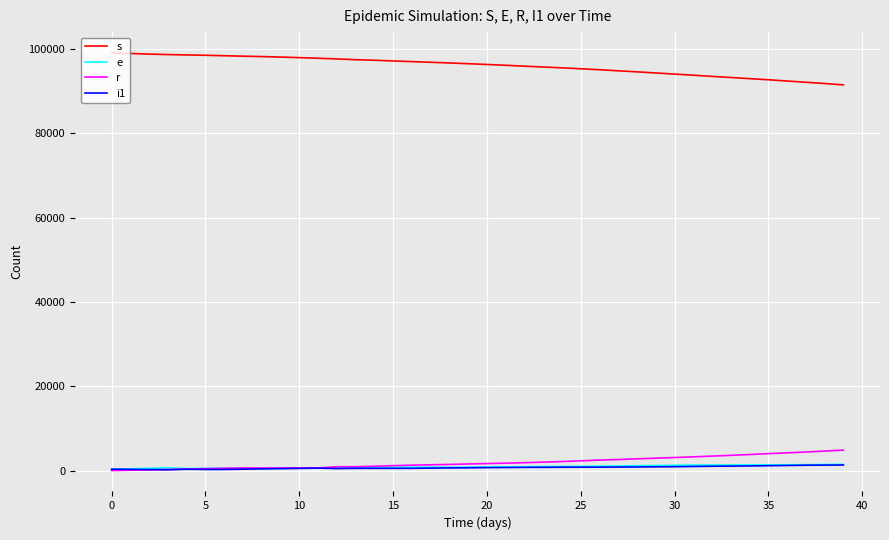

True or false: r and s cross at least once.

False